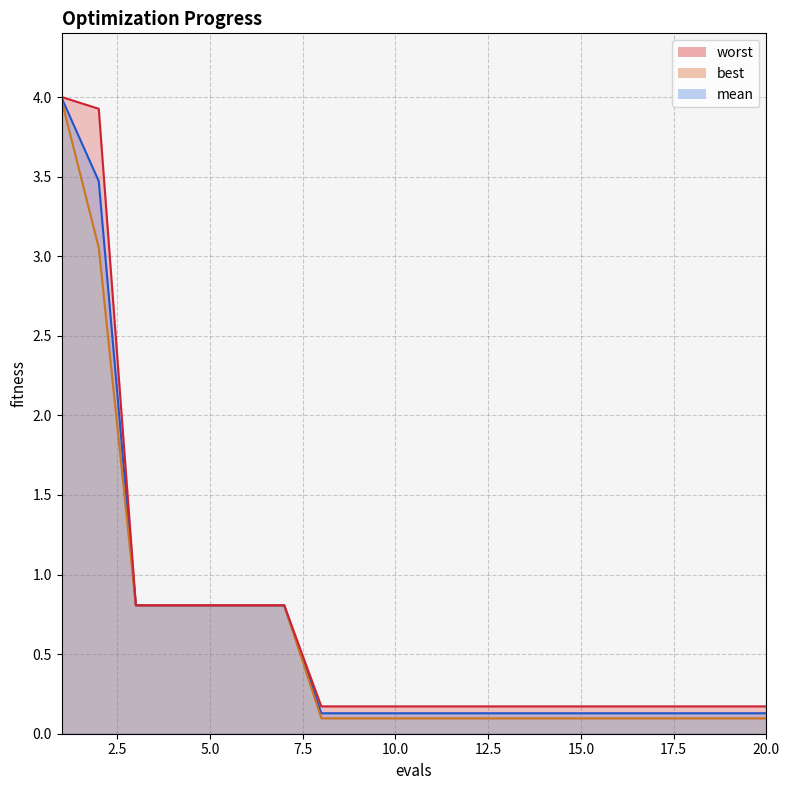

The best series shows 0.1 at 11. True or false?

True